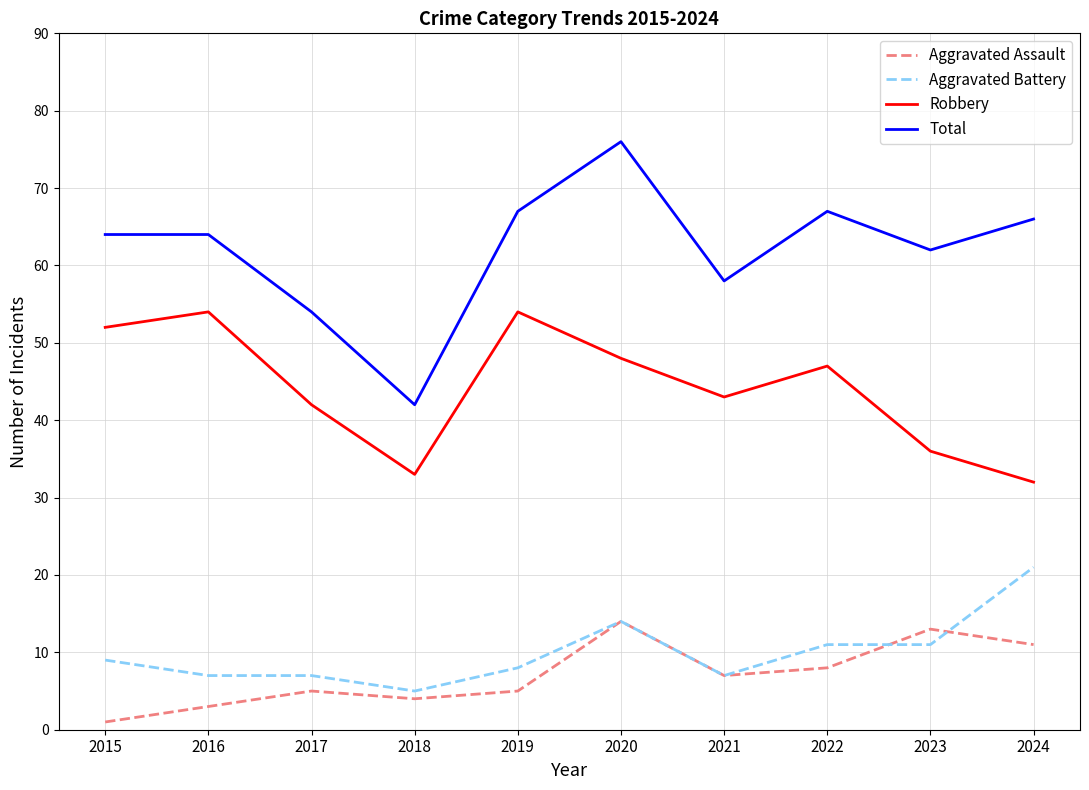

What is the lowest value of the Aggravated Assault series?

1